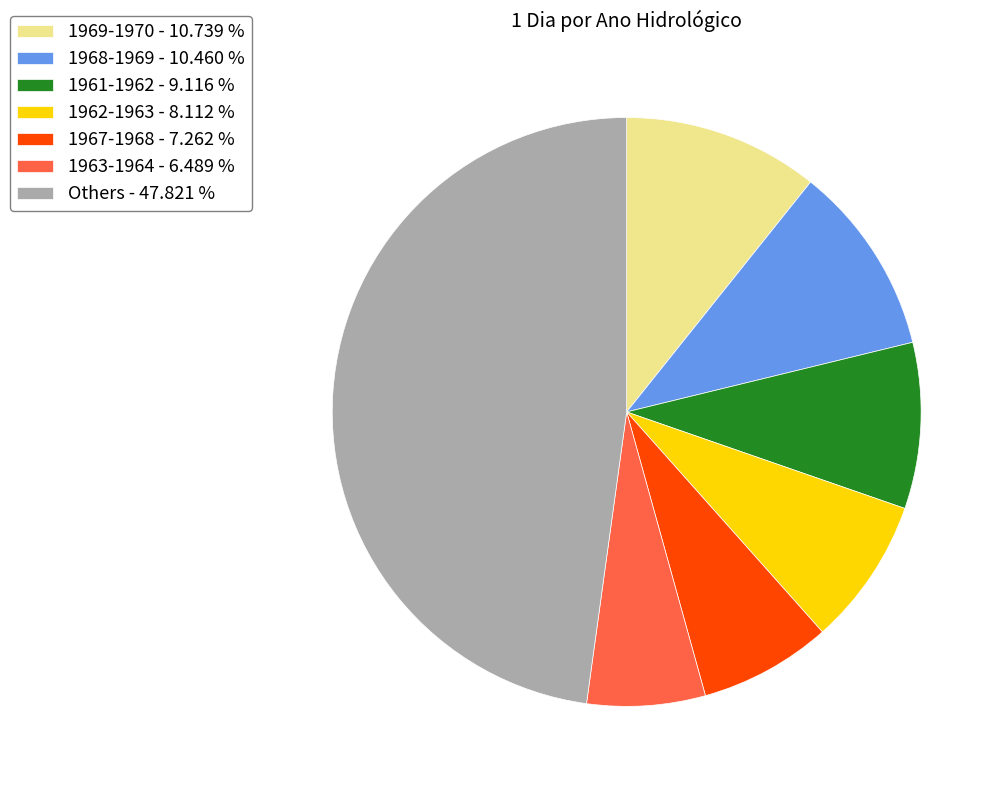

Is there a majority slice in this chart?

No